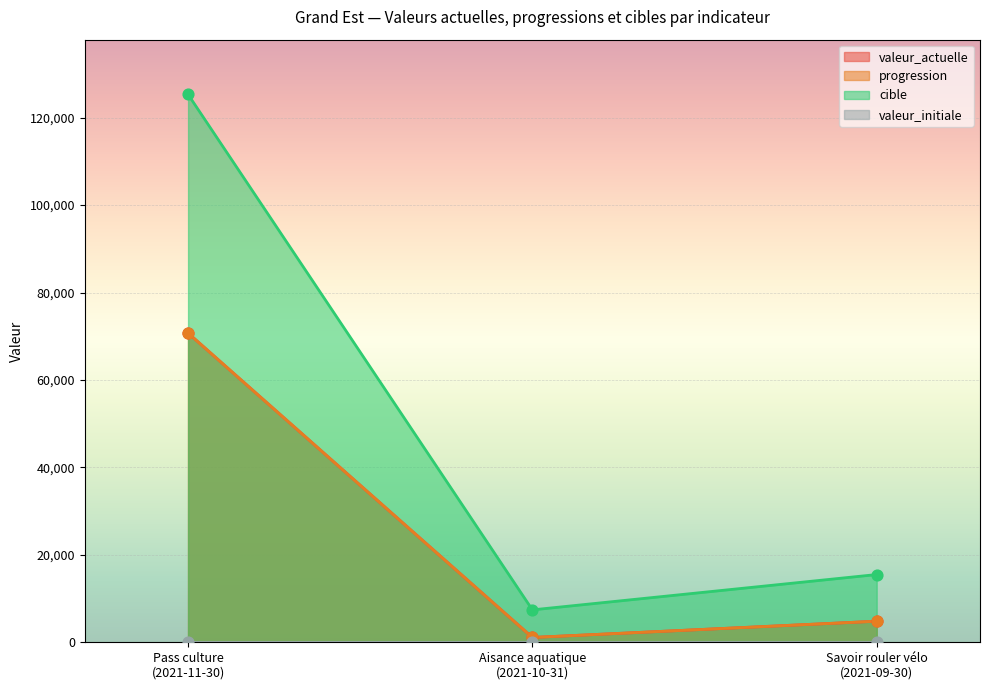

At how many categories does at least one series exceed 103719?

1